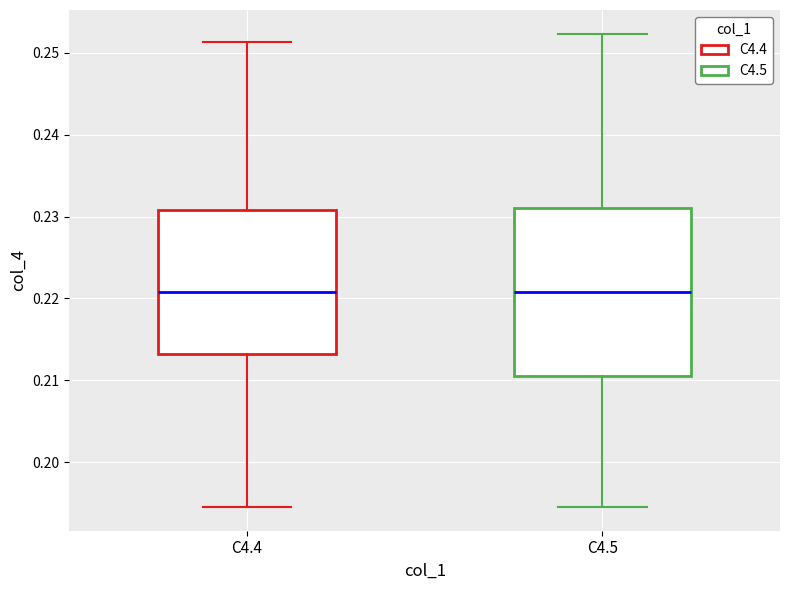

Reading left to right, read every box against the y-axis: the position of its median line, the range the box covers, and the ends of its whiskers. The values are not printed on the chart, so give them approximately, as read against the axis.

C4.4: median 0.221, box 0.213 to 0.231, whiskers 0.195 to 0.251
C4.5: median 0.221, box 0.210 to 0.231, whiskers 0.195 to 0.252